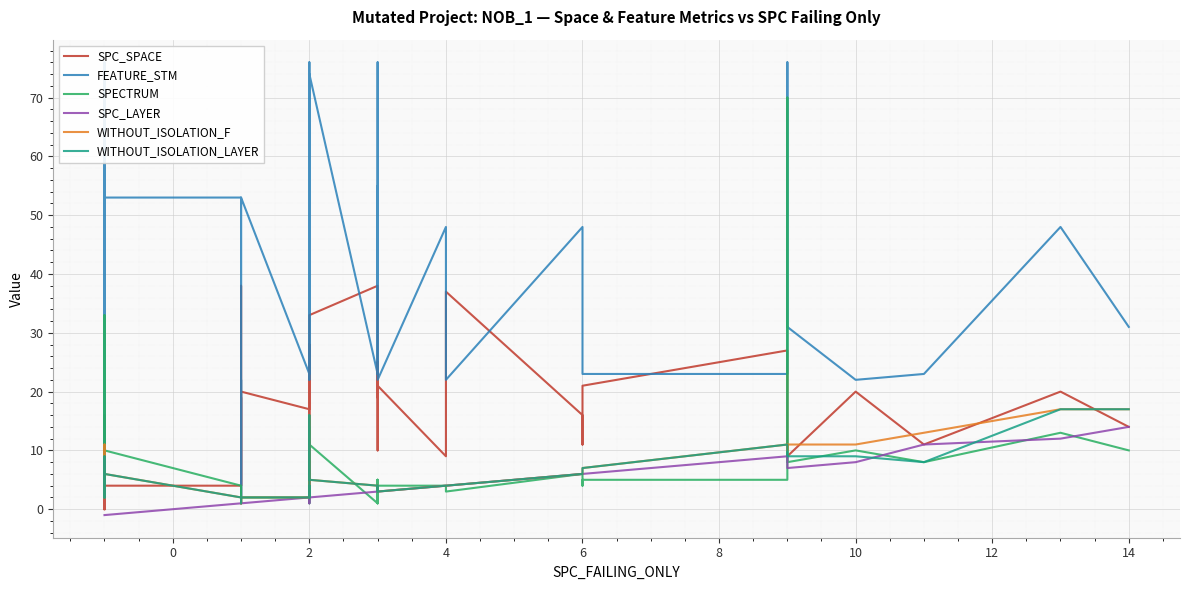

True or false: FEATURE_STM and WITHOUT_ISOLATION_LAYER intersect in this chart.

False